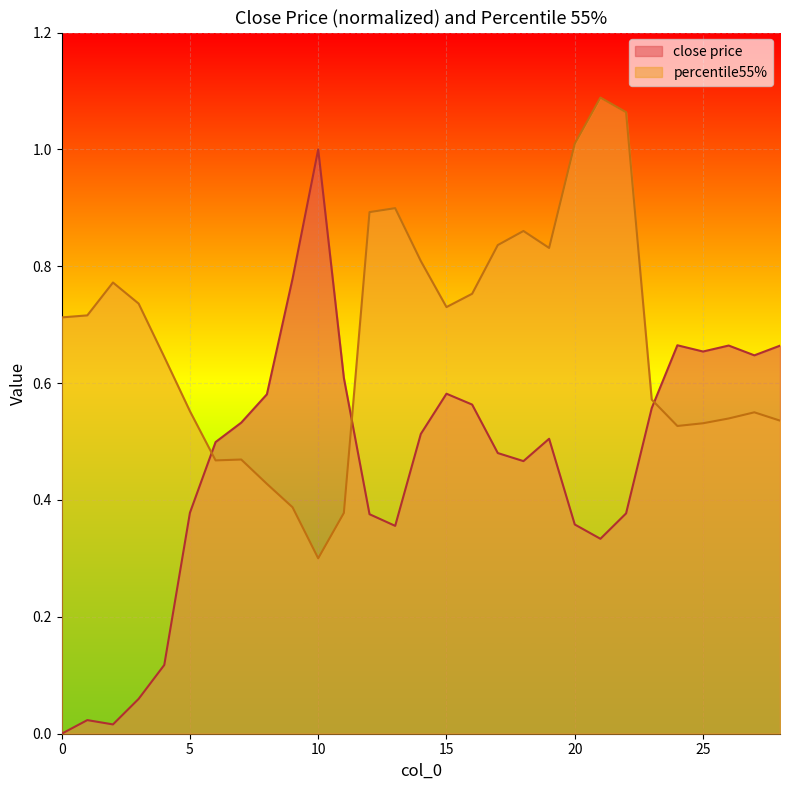

What is the value of the percentile55% point at the 27th from the left?

0.5